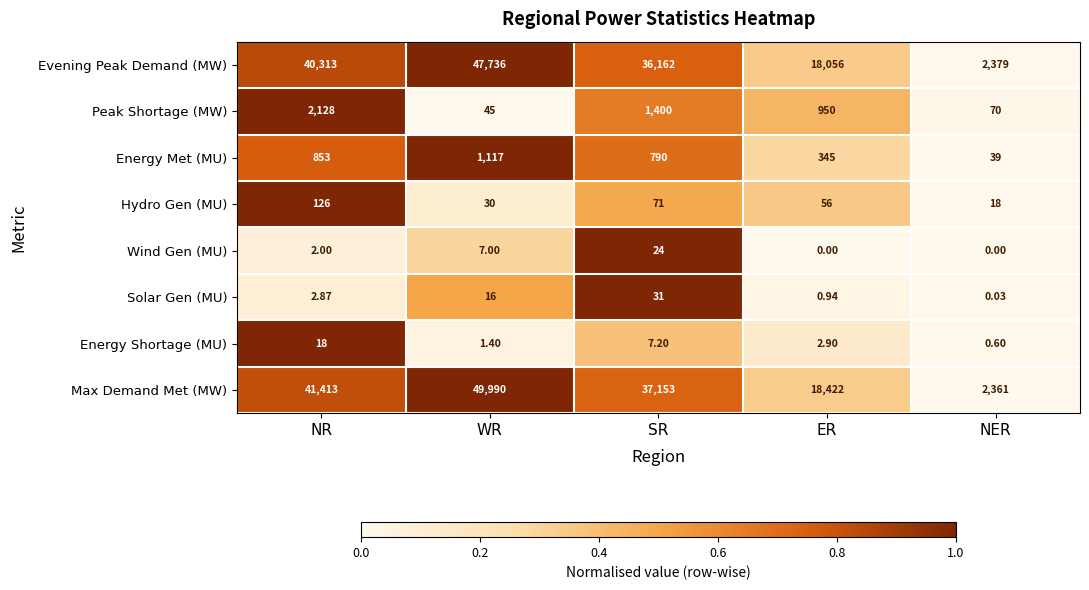

At which category is the sum across all series the highest?

WR